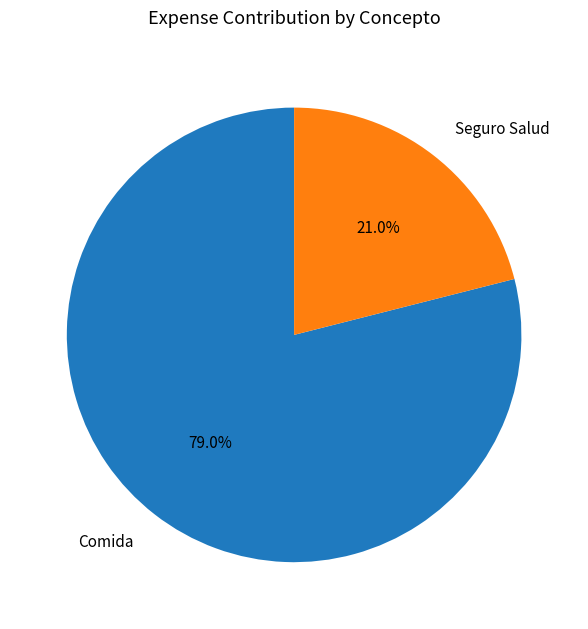

Does any single category account for the majority?

Yes